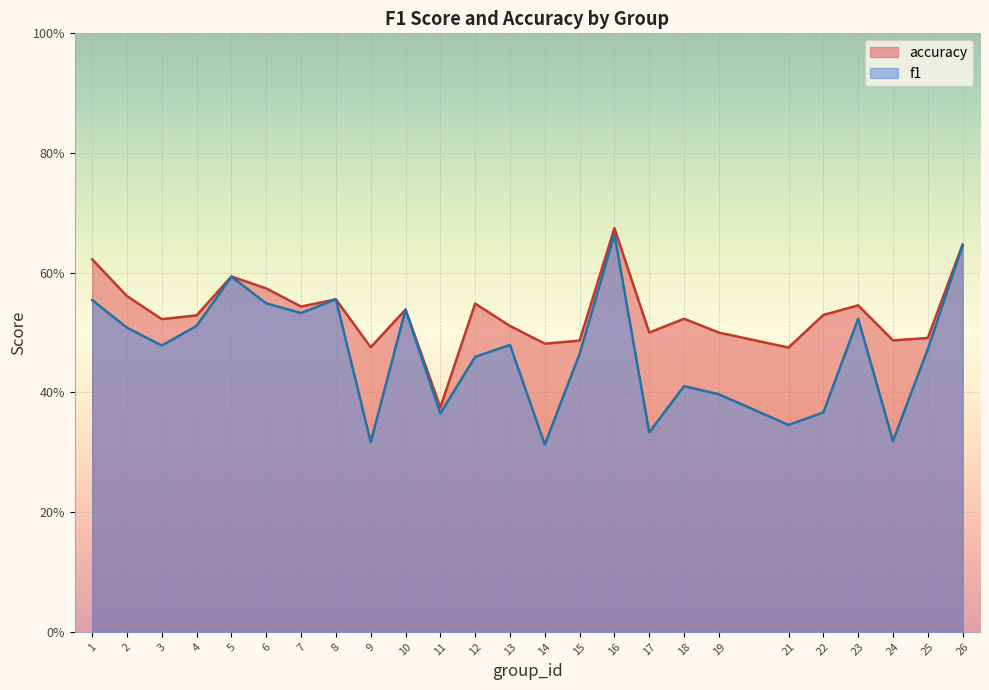

Which series has the largest total across all categories?

accuracy